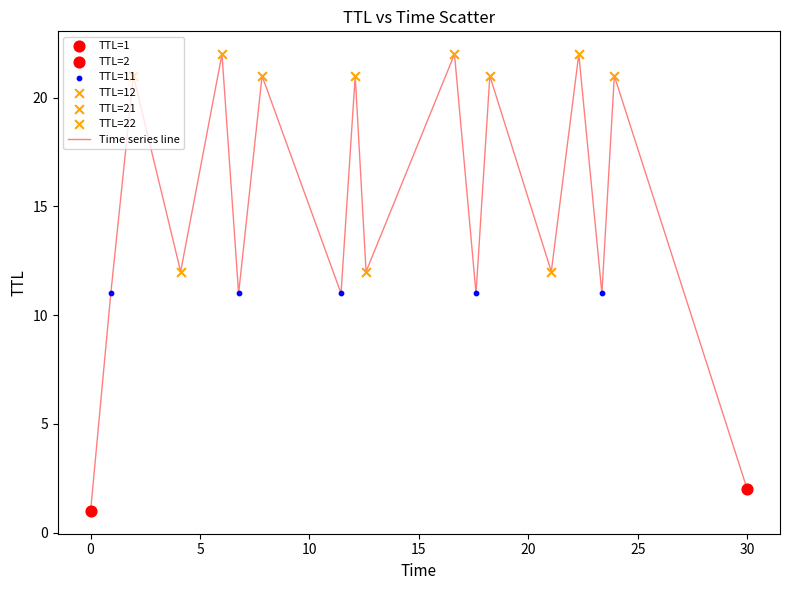

What is the difference between the maximum and minimum values?

21